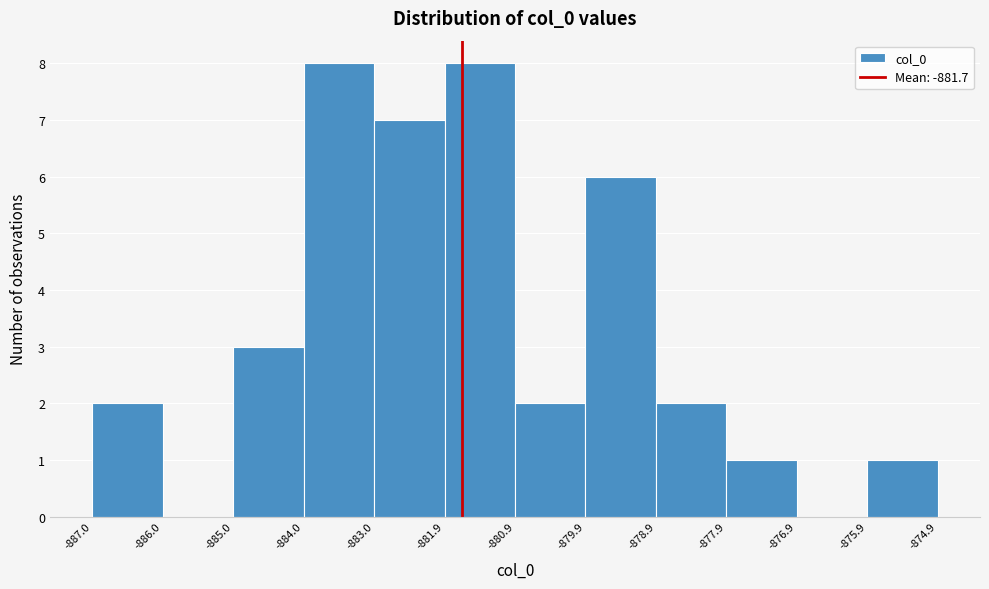

Reading left to right, list every bar in this chart as the range it spans on the x-axis followed by its height. The values are not printed on the chart, so give them approximately, as read against the axis.

-887.0 to -886.0: 2
-886.0 to -885.0: 0
-885.0 to -884.0: 3
-884.0 to -883.0: 8
-883.0 to -881.9: 7
-881.9 to -880.9: 8
-880.9 to -879.9: 2
-879.9 to -878.9: 6
-878.9 to -877.9: 2
-877.9 to -876.9: 1
-876.9 to -875.9: 0
-875.9 to -874.9: 1